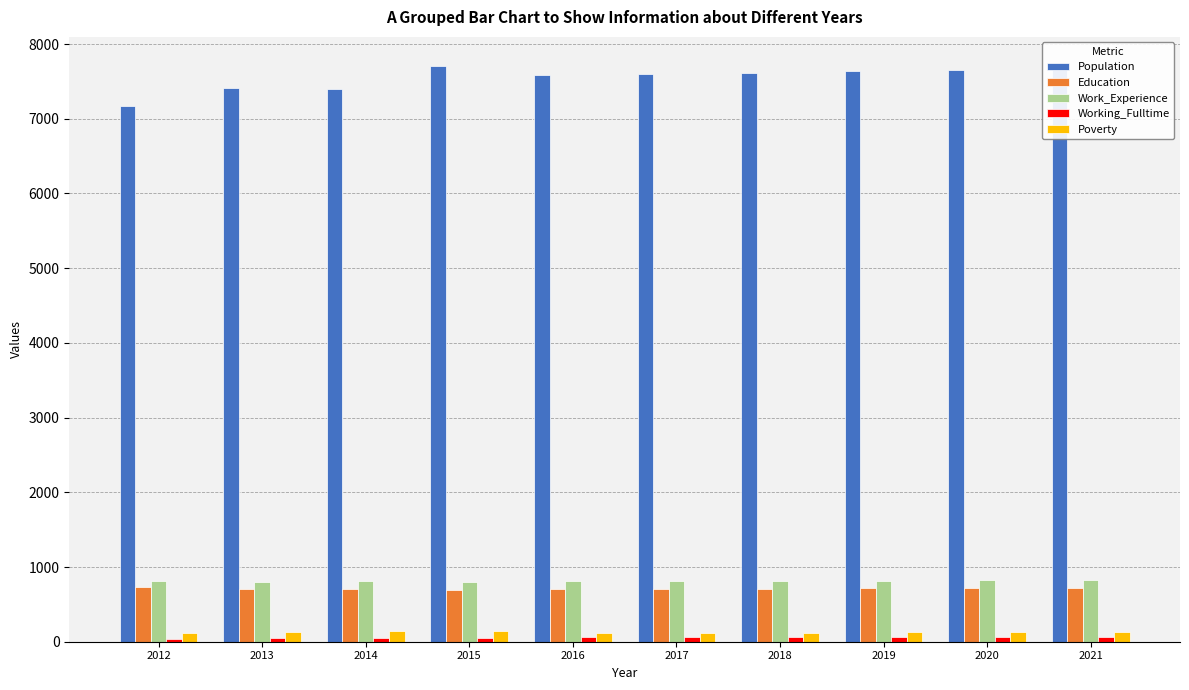

What is the total value across all series at 2012?

8871